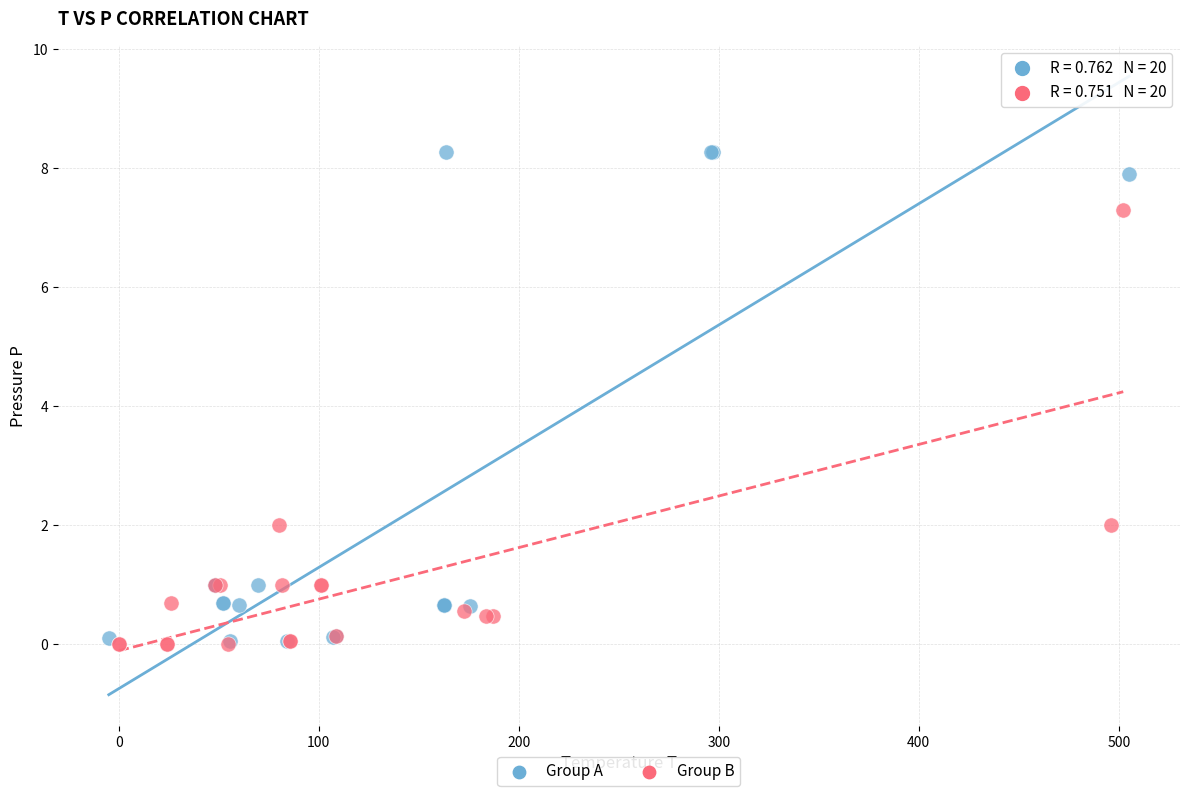

Which series contains the highest Y value?

Group A